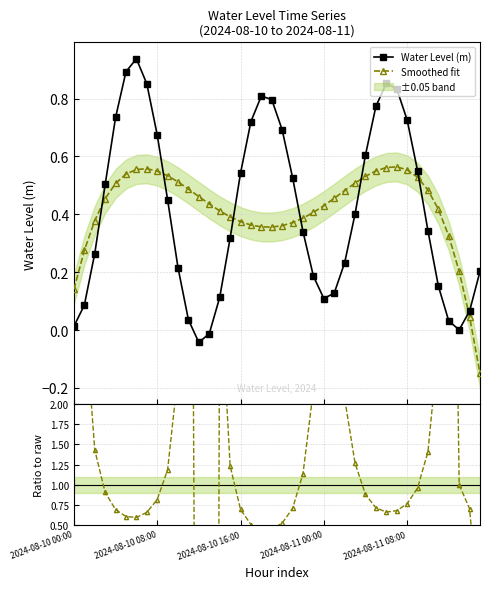

What is the value of the Water Level (m) point at the 3rd from the left?

0.3